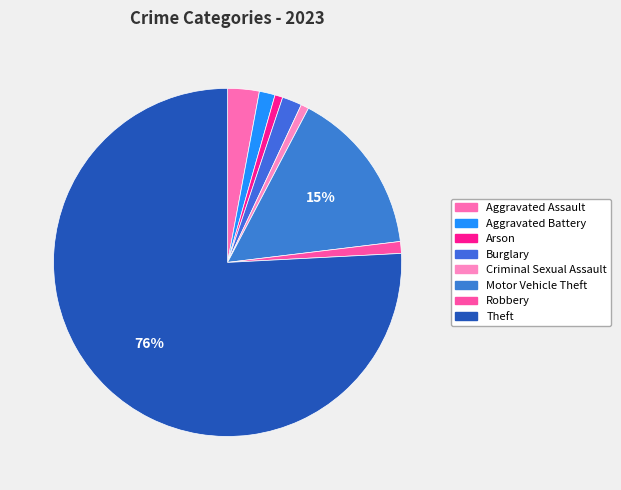

Which category has the biggest portion of the pie?

Theft